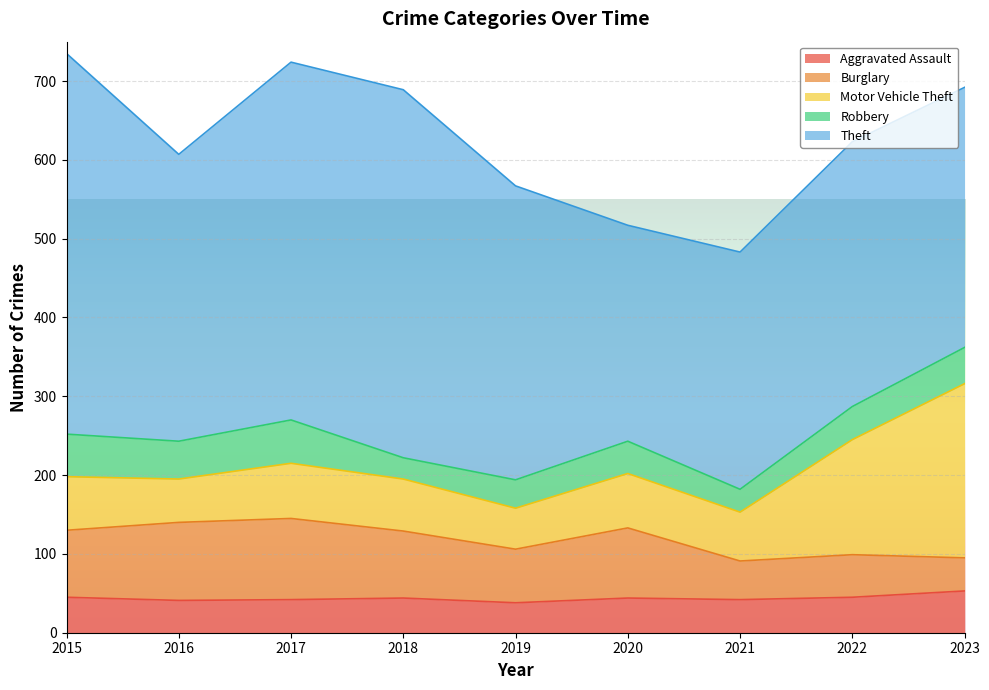

True or false: Motor Vehicle Theft and Aggravated Assault cross at least once.

False